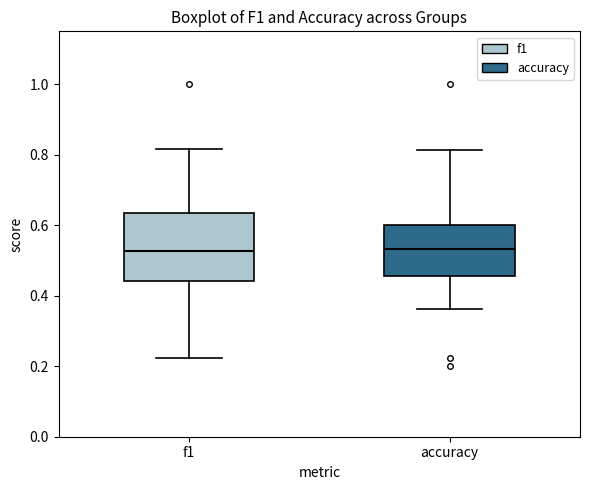

Reading left to right, transcribe this box plot: for each box, give where its median line is, the range the box spans, and where its two whiskers end, as read against the y-axis. The values are not printed on the chart, so give them approximately, as read against the axis.

f1: median 0.52, box 0.44 to 0.64, whiskers 0.22 to 0.82
accuracy: median 0.54, box 0.46 to 0.60, whiskers 0.36 to 0.82